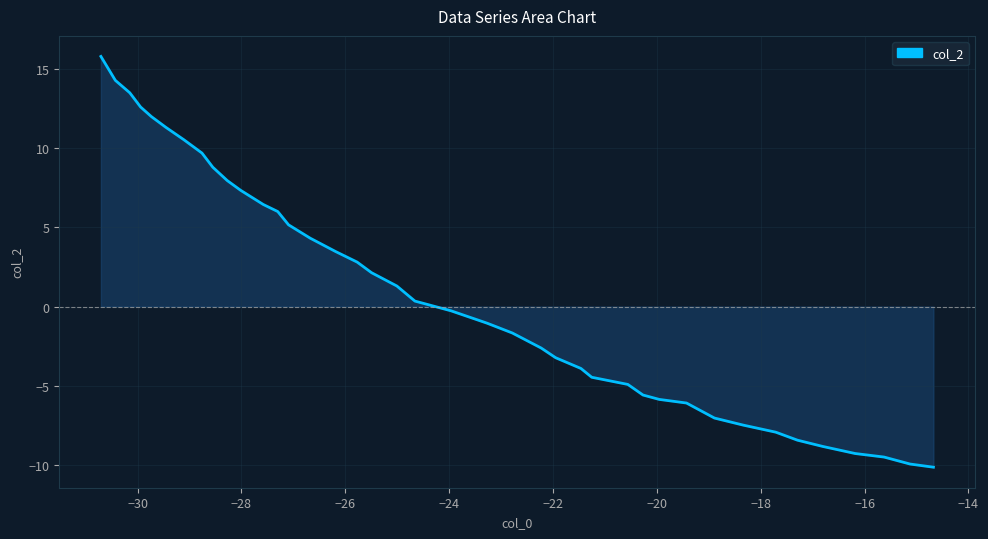

What is the maximum value shown in the chart?

15.8